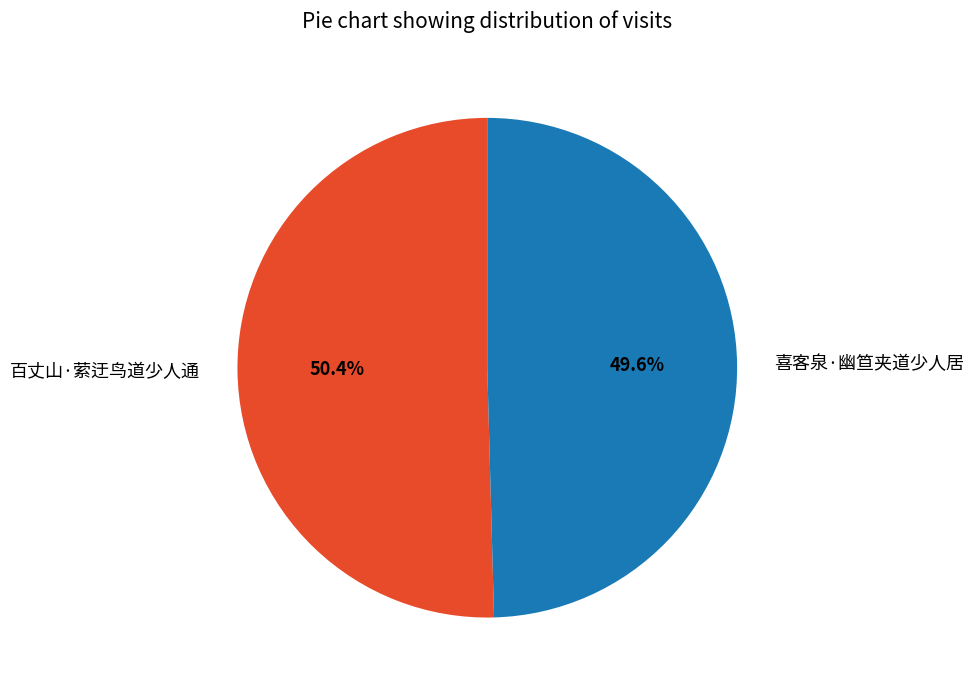

To the nearest percent, what is the combined percentage of 喜客泉·幽笪夹道少人居 and 百丈山·萦迂鸟道少人通?

100%